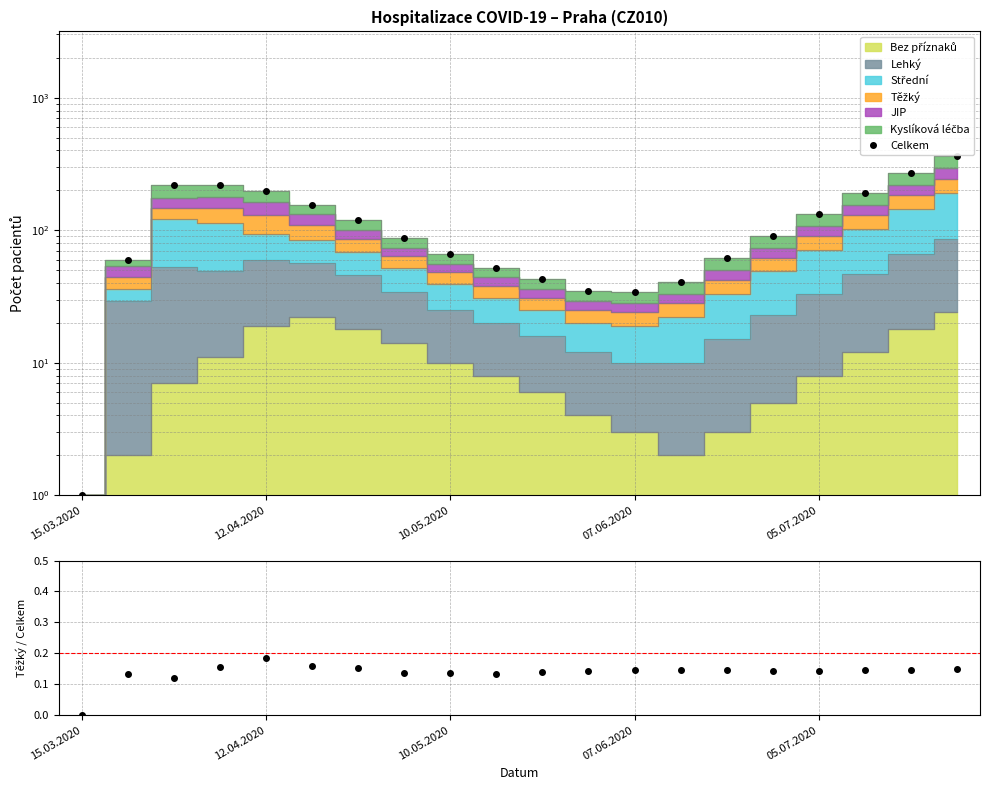

Is it true that the value at 07.06.2020 is 8?

False